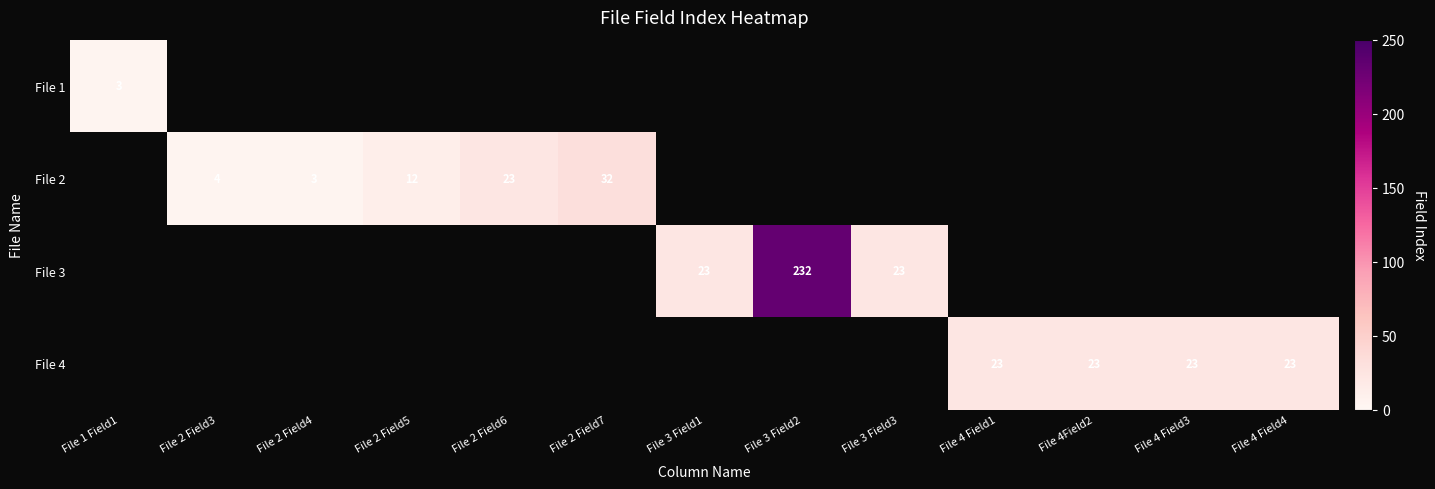

How many series are shown in this chart?

4